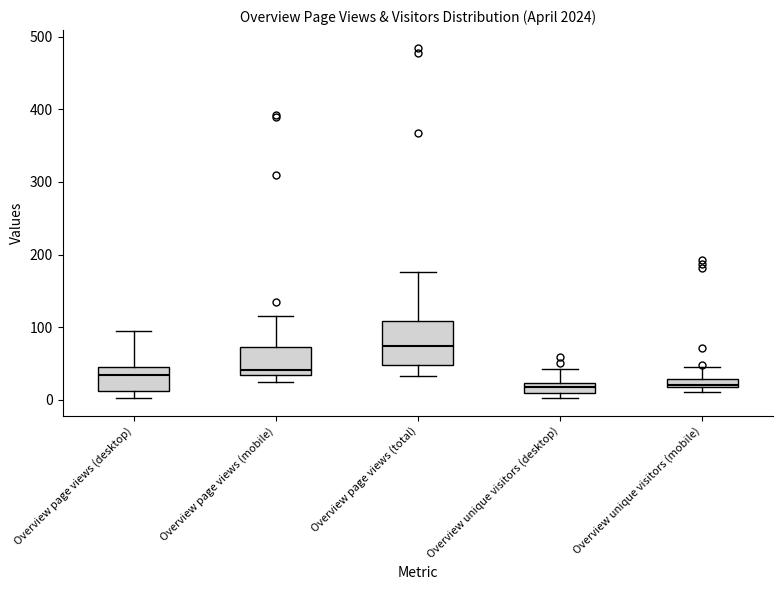

Which box is the tallest, from its lower edge to its upper edge?

Overview page views (total)